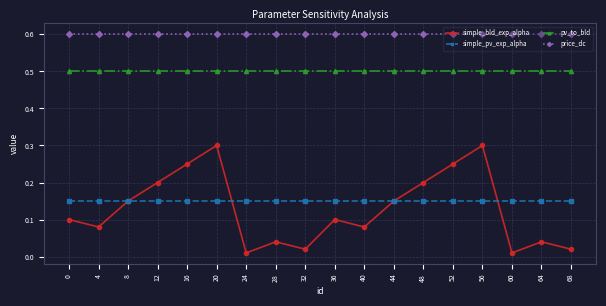

What is the spread (max minus min) of values at 24?

0.6